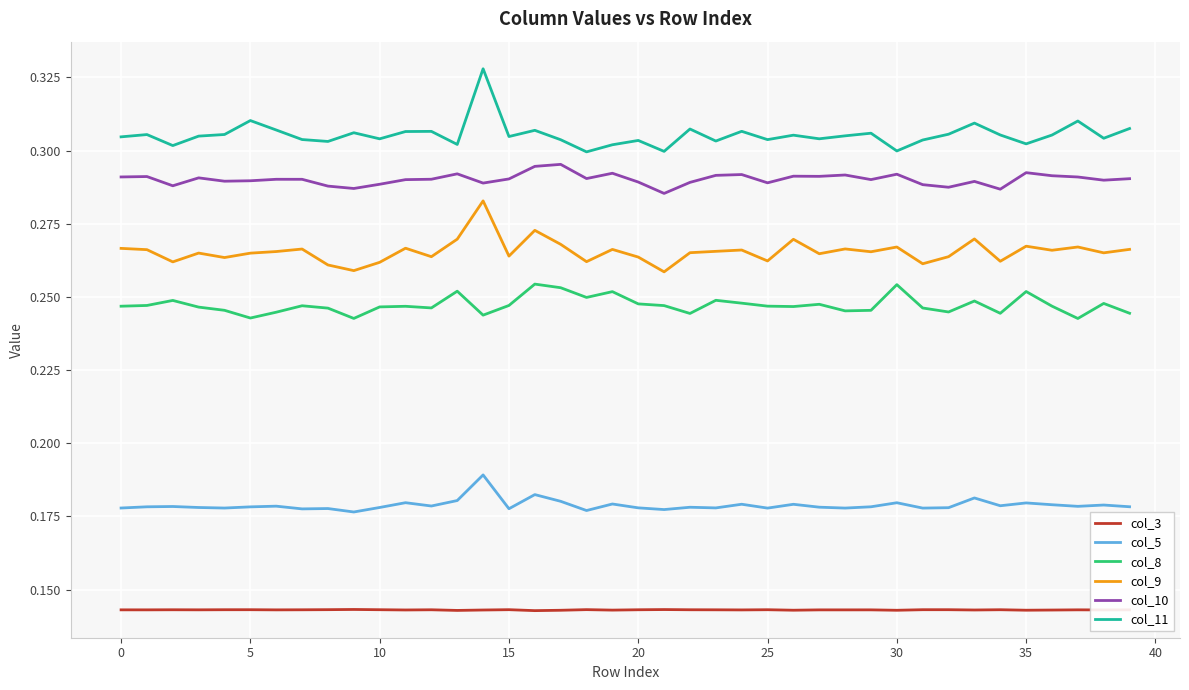

List the series in order of their peak value, highest first.

col_11, col_10, col_9, col_8, col_5, col_3